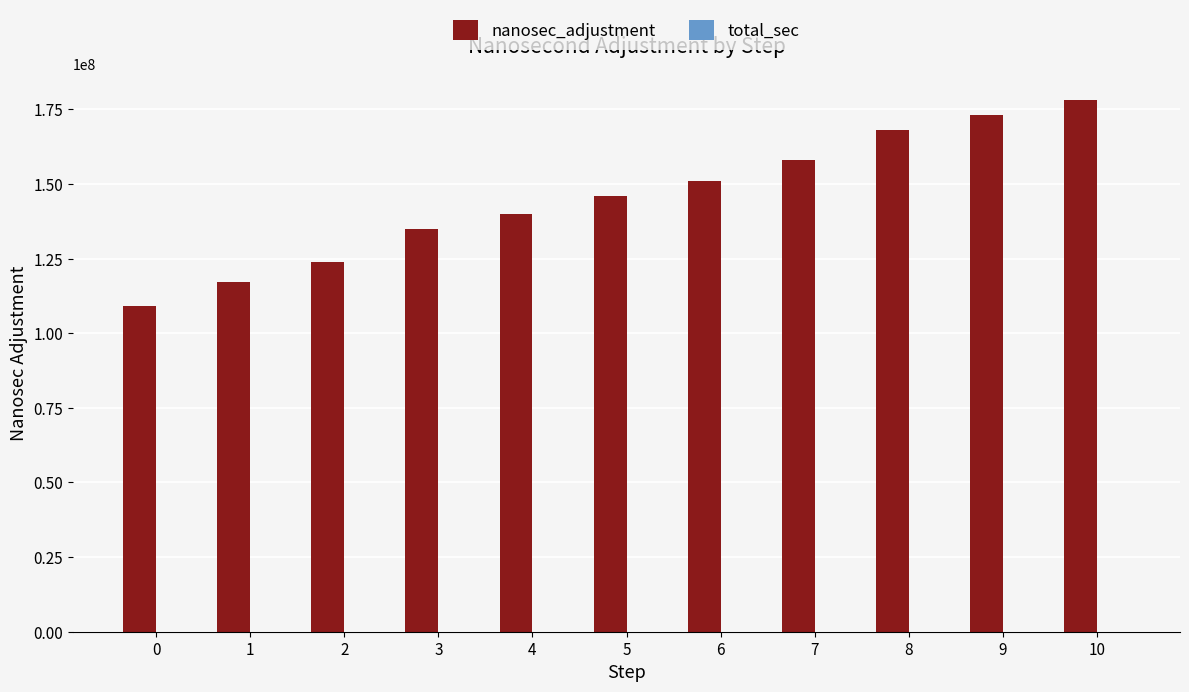

What is the maximum value shown in the chart?

178000000